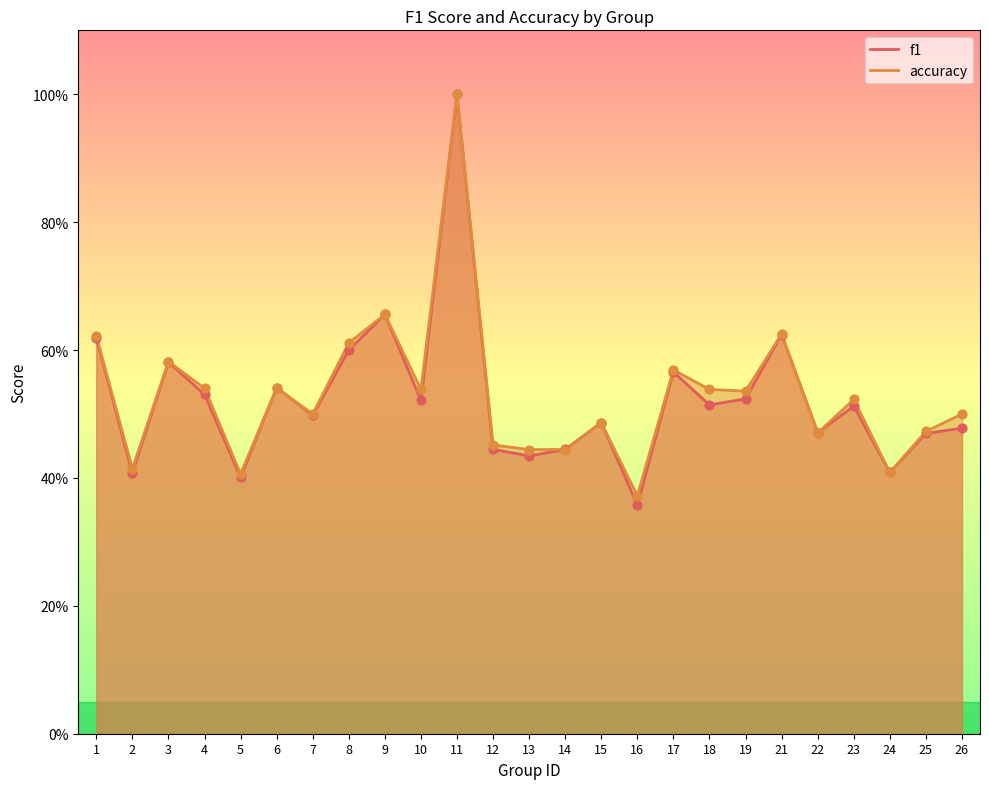

What are all the series names shown in the legend?

f1, accuracy